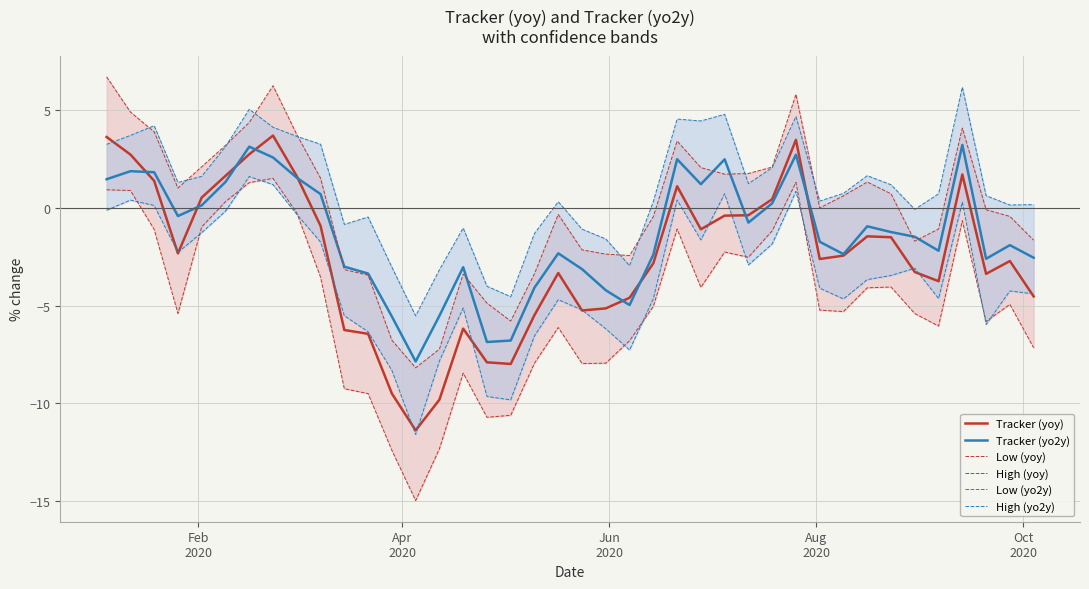

What is the lowest value of the Tracker (yo2y) series?

-7.9